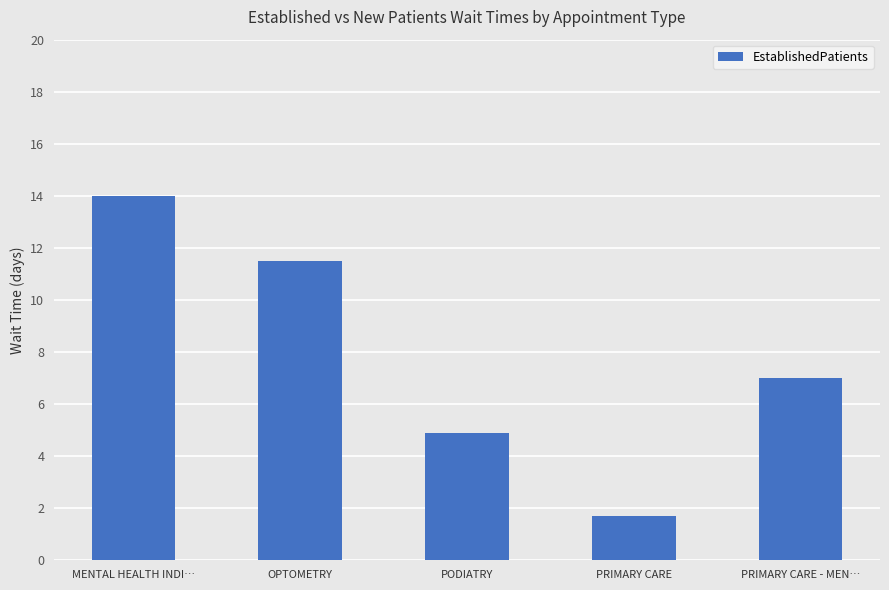

List the labels in order of value, largest first.

MENTAL HEALTH INDI…, OPTOMETRY, PRIMARY CARE - MEN…, PODIATRY, PRIMARY CARE